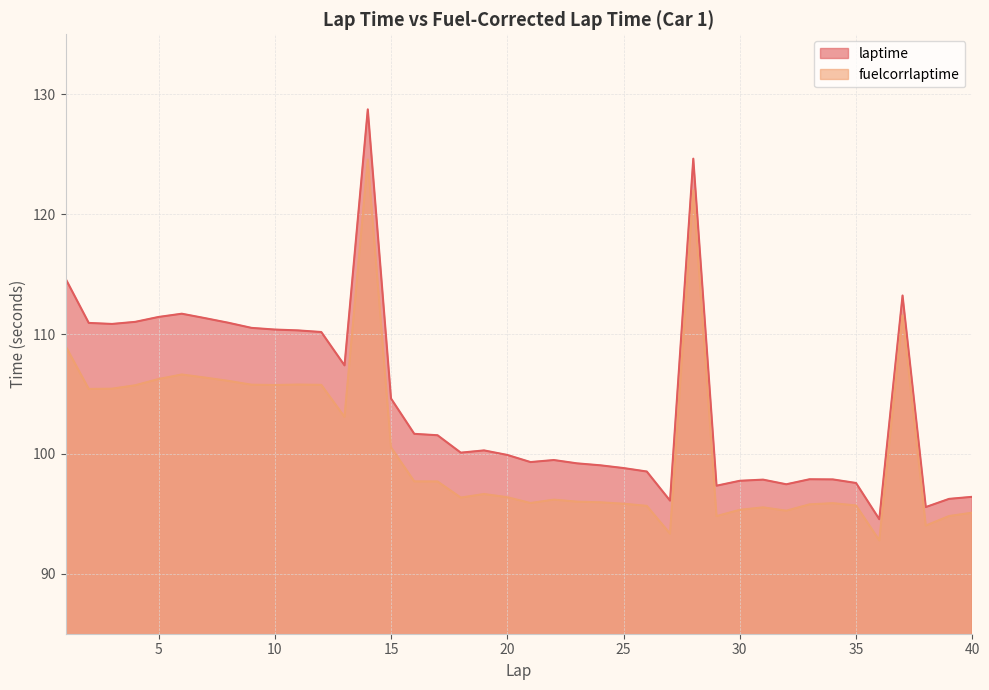

How many values in the laptime series are below 100?

19